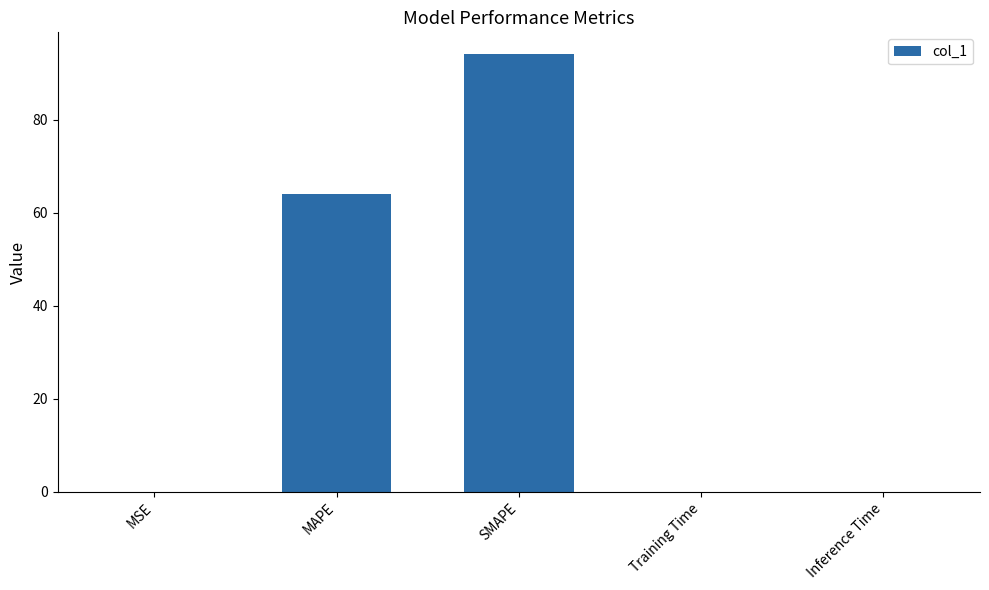

Are the bars grouped side by side (vs. stacked)?

No